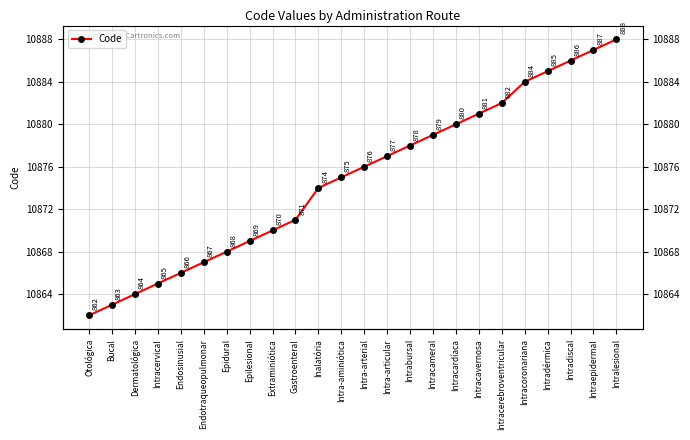

Does the chart display data point markers on the line(s)?

Yes